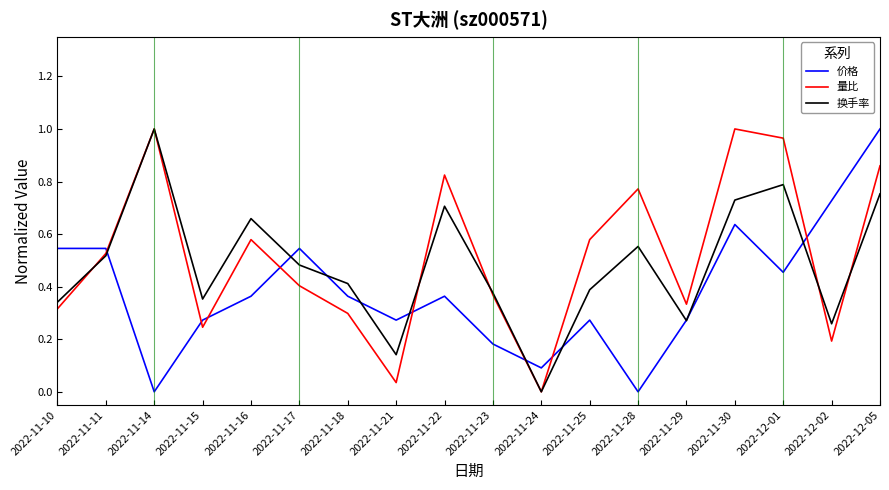

Which series changed the most between 2022-11-23 and 2022-12-05?

价格